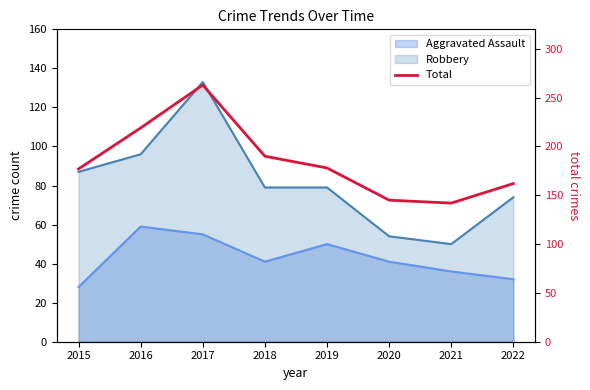

Does the chart display data point markers on the line(s)?

No